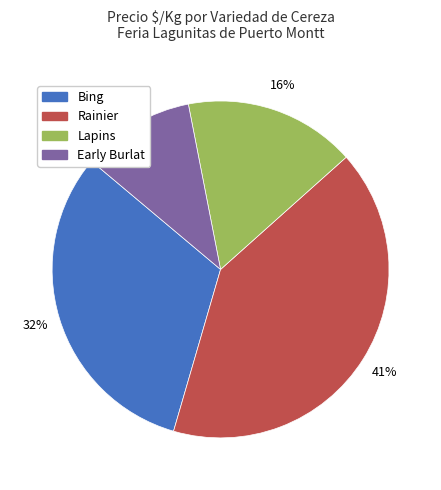

Is there any slice that represents more than half of the pie?

No